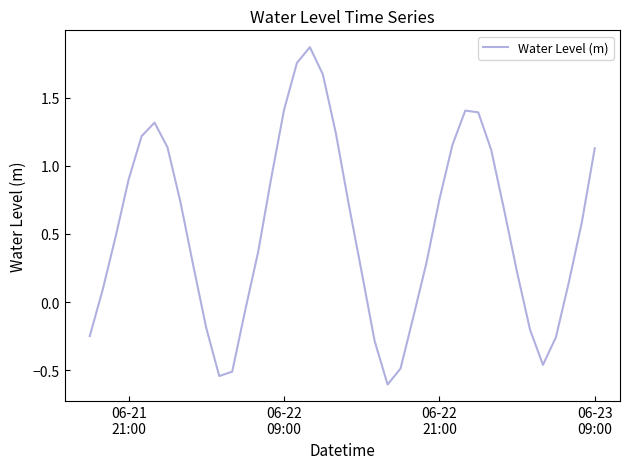

What is the minimum value shown in the chart?

-0.6